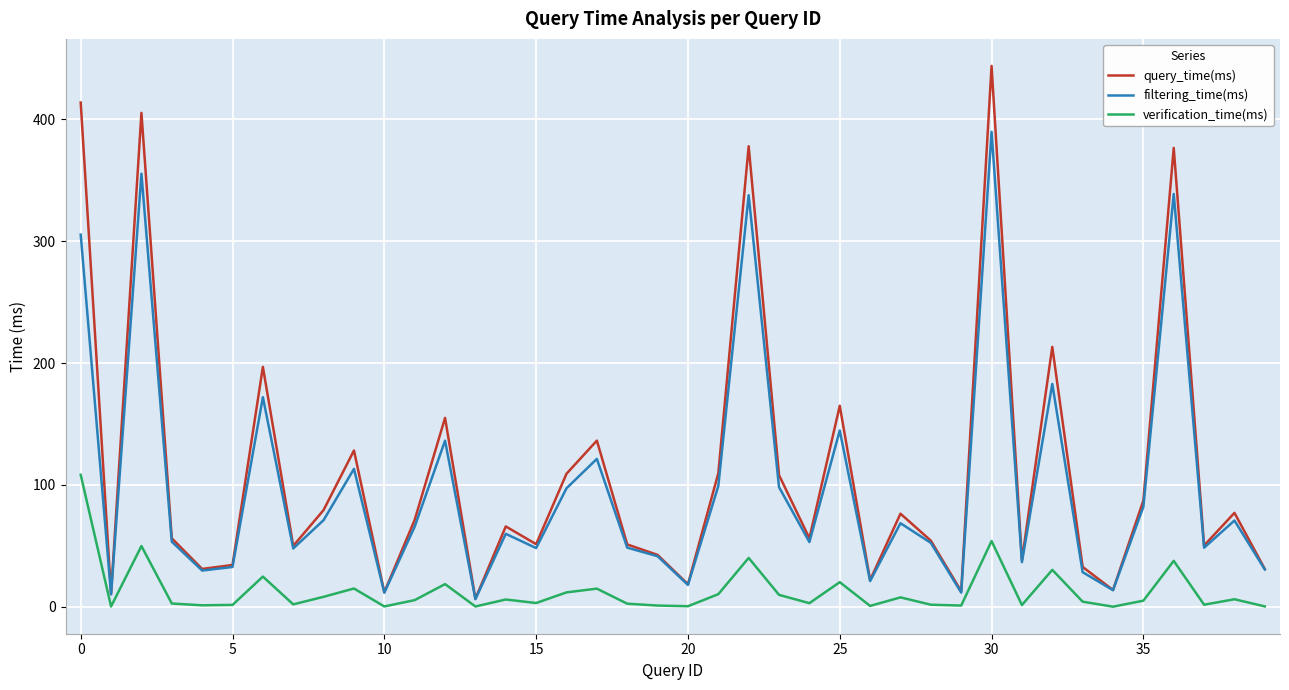

True or false: query_time(ms) has more than 1 points higher than both neighbors.

True